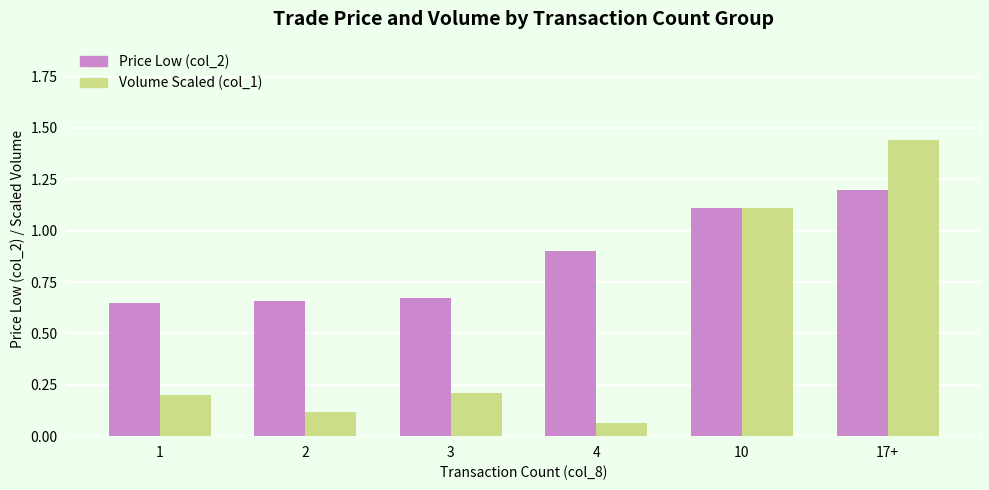

Which series has the largest total across all categories?

Price Low (col_2)